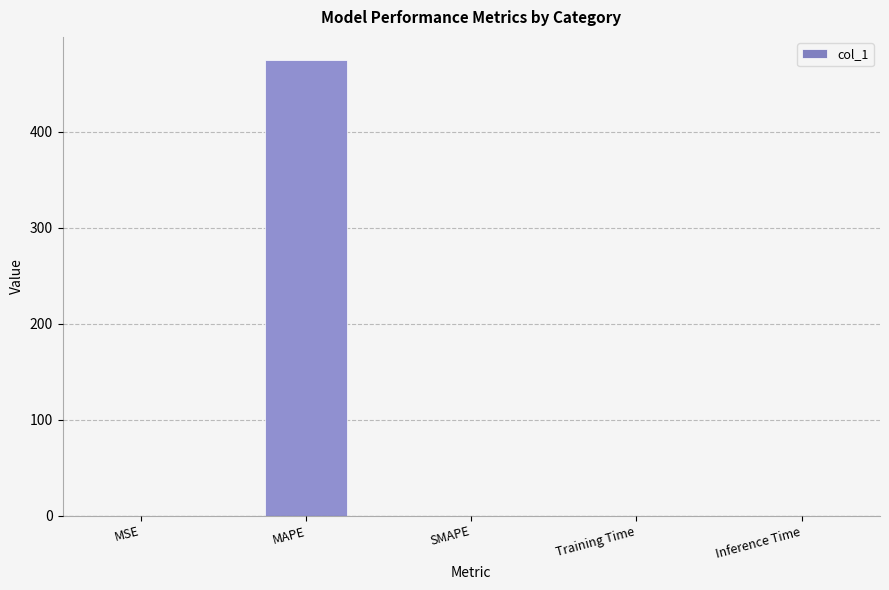

True or false: the data shows 0.0 at SMAPE.

True